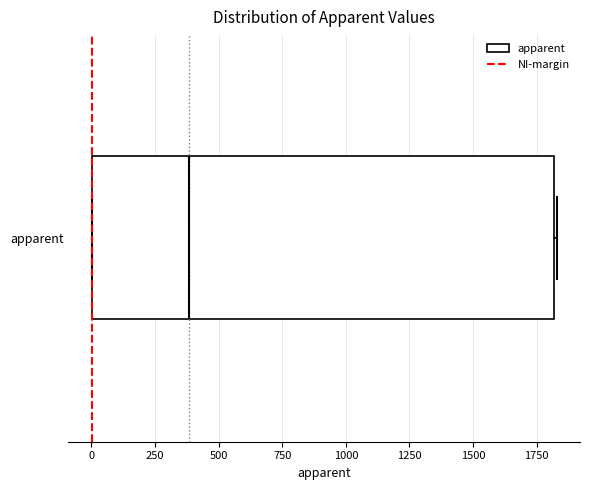

Read this box plot against the x-axis: the position of the median line, the range covered by the box, and the ends of both whiskers. The values are not printed on the chart, so give them approximately, as read against the axis.

median 400, box 0 to 1800, whiskers 0 to 1850